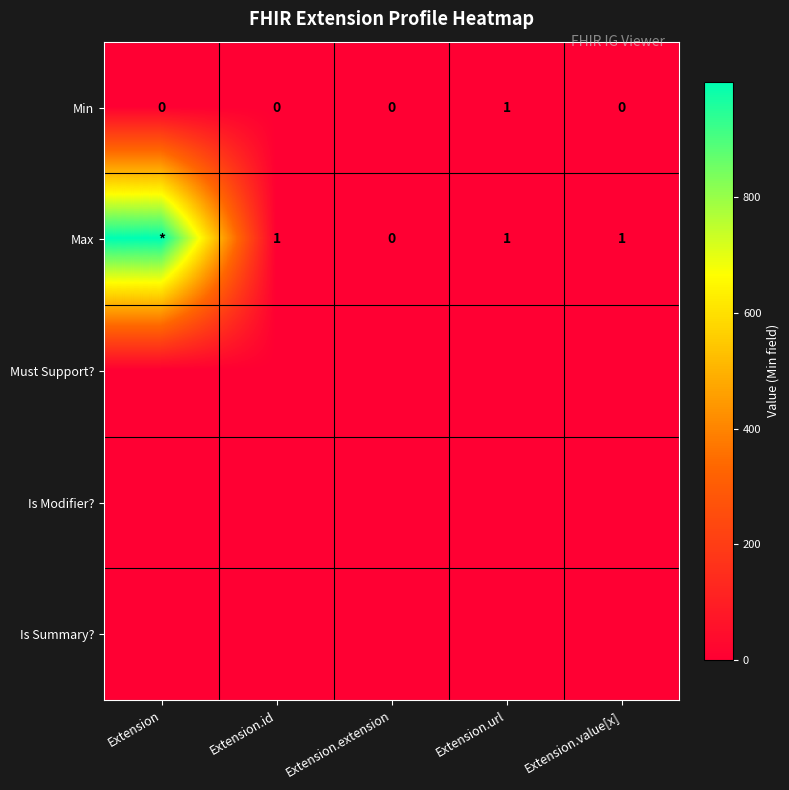

How many series are shown in this chart?

5